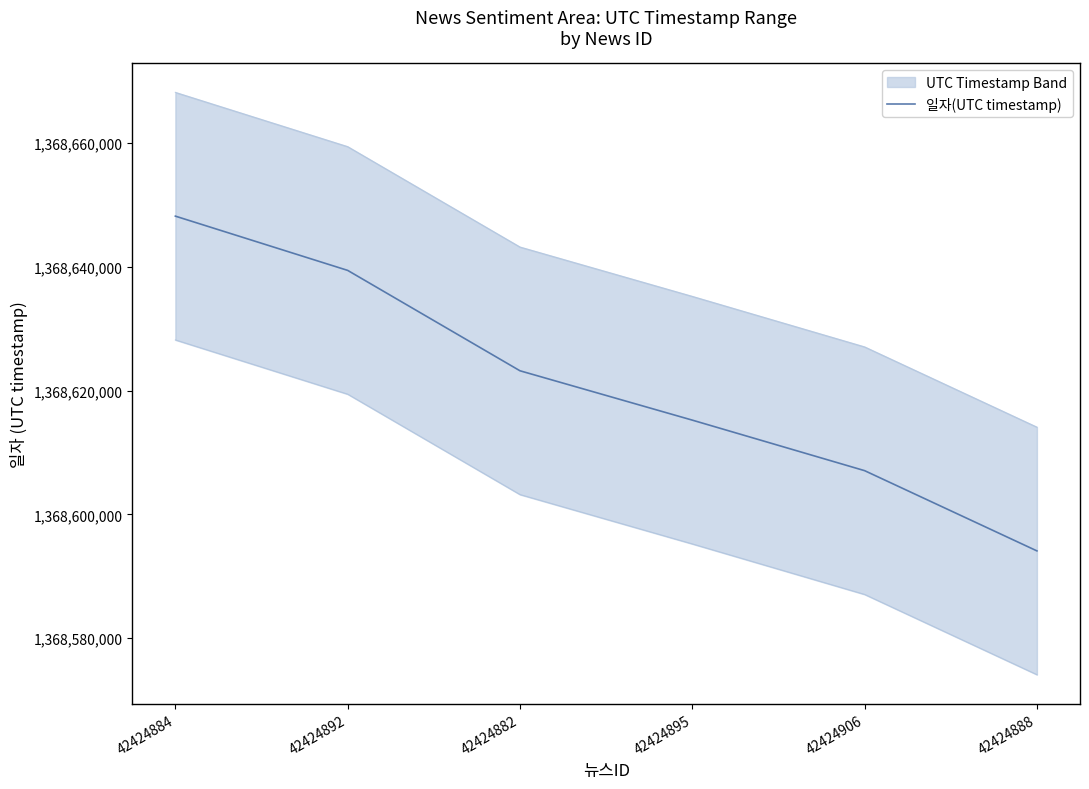

Reading left to right, transcribe all the data shown in this chart.

42424884=1368648196	42424892=1368639429	42424882=1368623207	42424895=1368615233	42424906=1368607069	42424888=1368594103